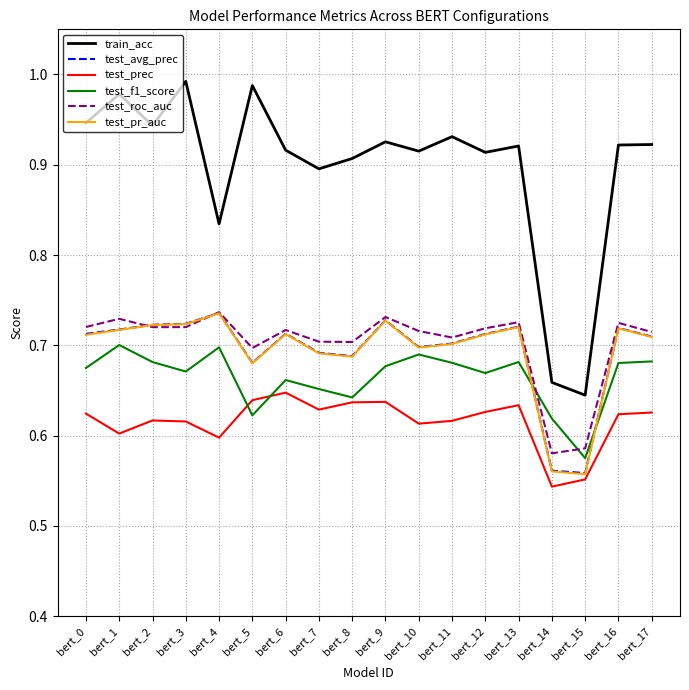

True or false: train_acc and test_avg_prec cross at least once.

False